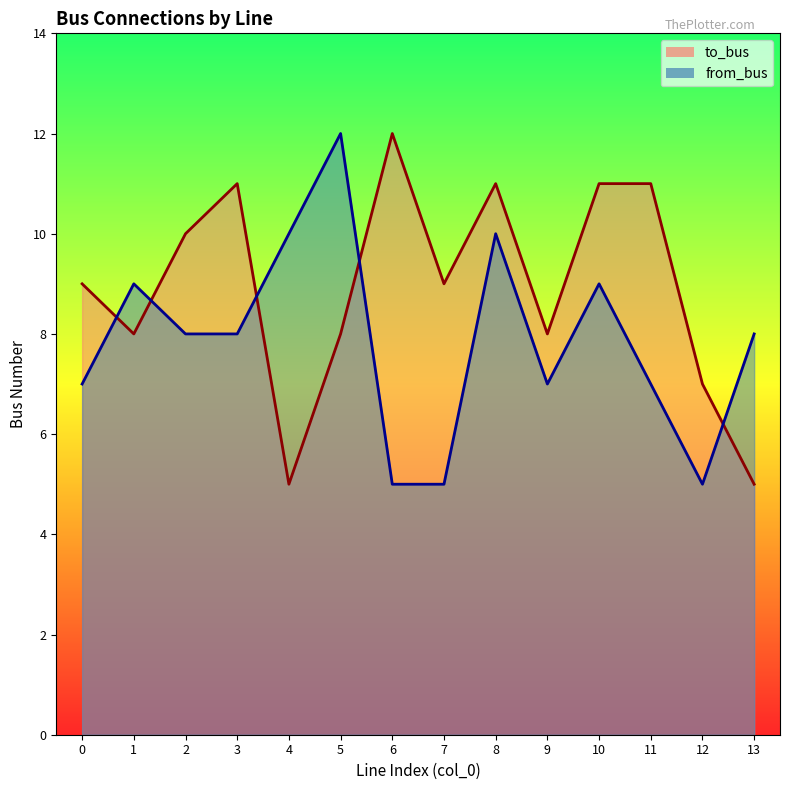

Rank the categories by to_bus value from highest to lowest.

6, 3, 8, 10, 11, 2, 0, 7, 1, 5, 9, 12, 4, 13